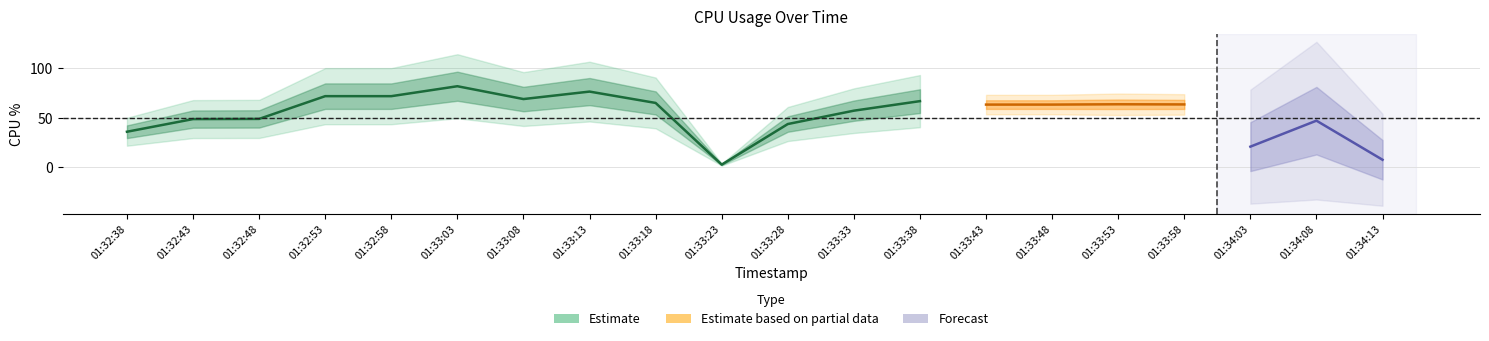

At which label does %idle reach its minimum?

01:33:03